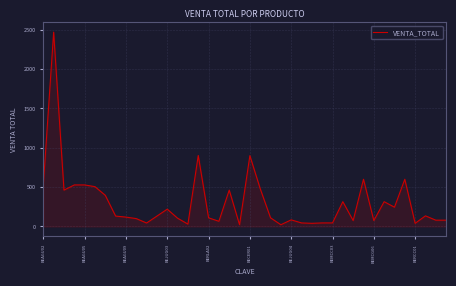

What is the difference between the maximum and minimum values?

2448